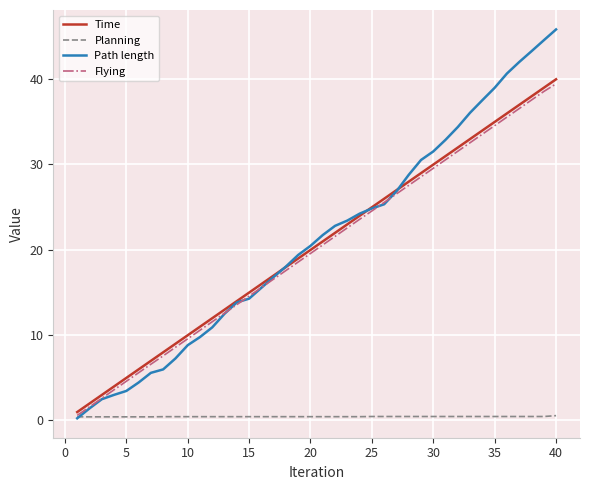

What is the greatest value displayed?

45.8